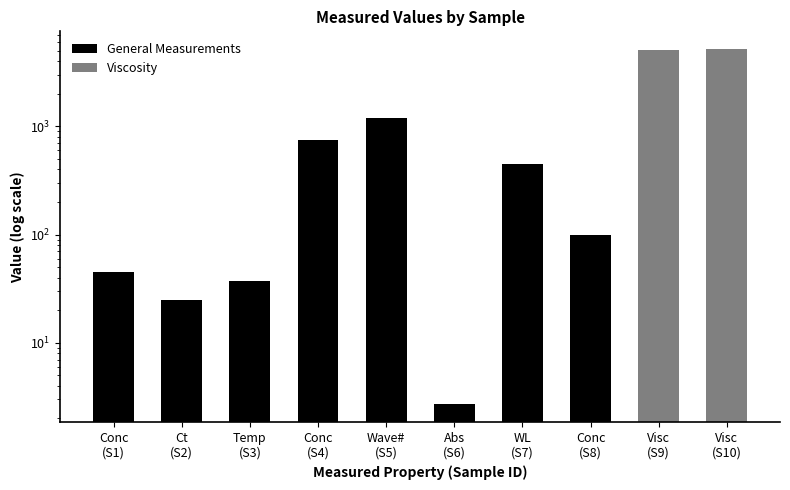

Reading left to right, transcribe all the data shown in this chart.

Conc
(S1)=45.3	Ct
(S2)=25.0	Temp
(S3)=37.0	Conc
(S4)=750.1	Wave#
(S5)=1200.0	Abs
(S6)=2.7	WL
(S7)=450.0	Conc
(S8)=99.9	Visc
(S9)=5092.8	Visc
(S10)=5185.2